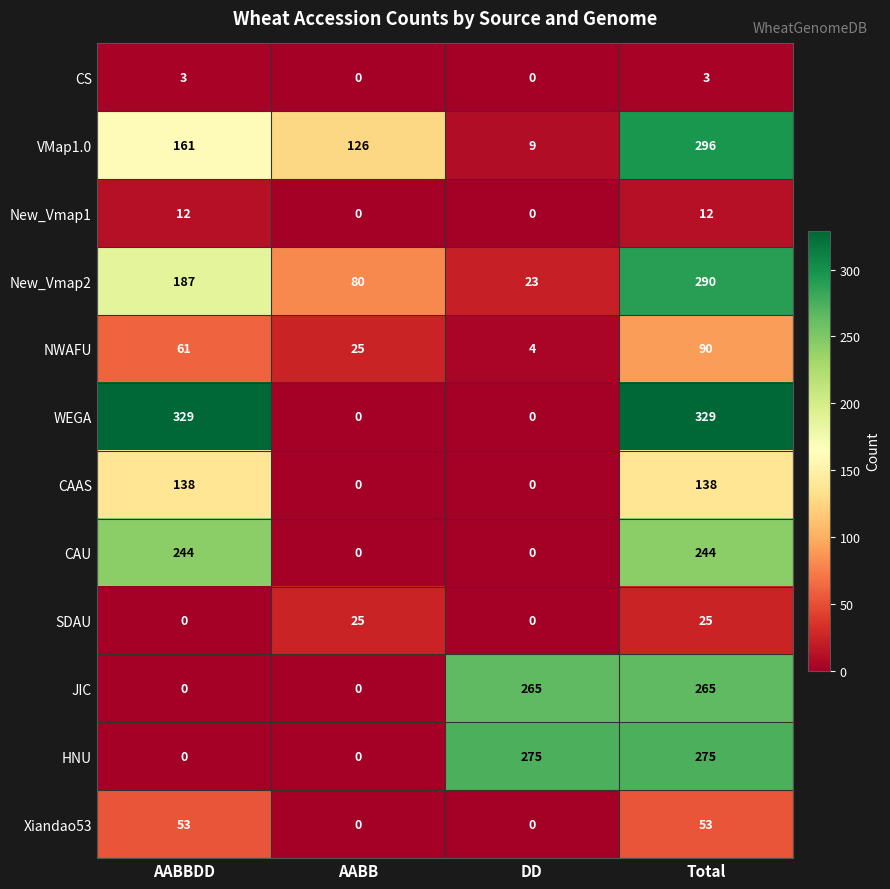

What is the highest value of the New_Vmap2 series?

290